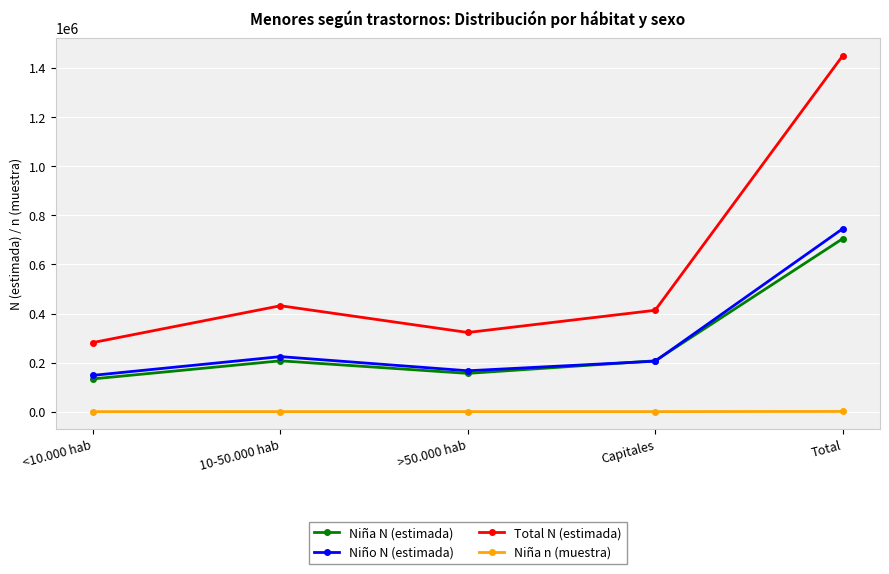

True or false: Niño N (estimada) and Niña n (muestra) cross at least once.

False